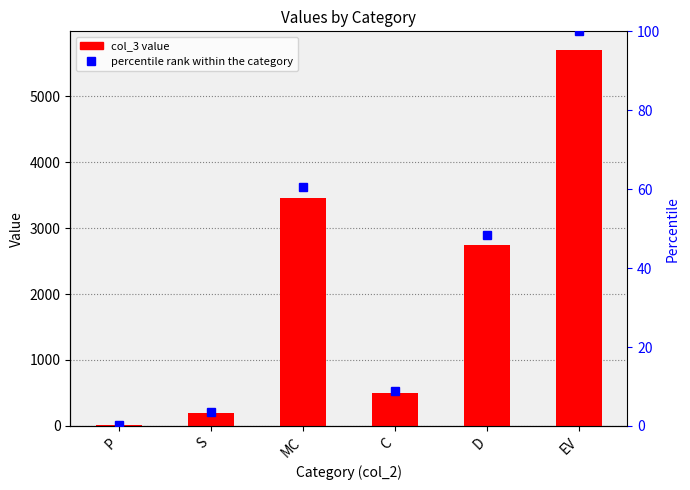

Rank the series by their maximum value, from highest to lowest.

col_3, percentile rank within the category